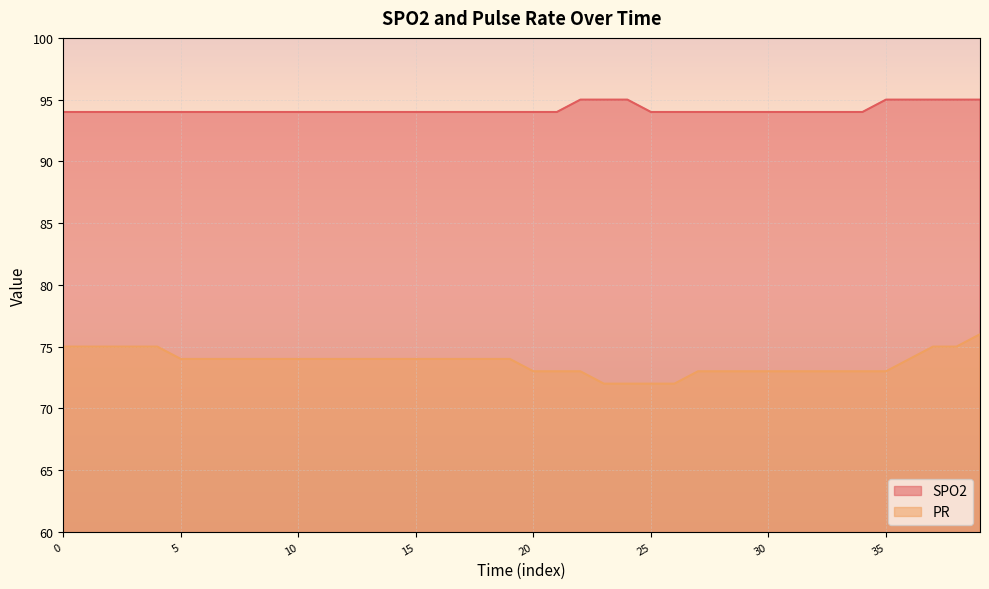

What is the smallest value displayed?

72